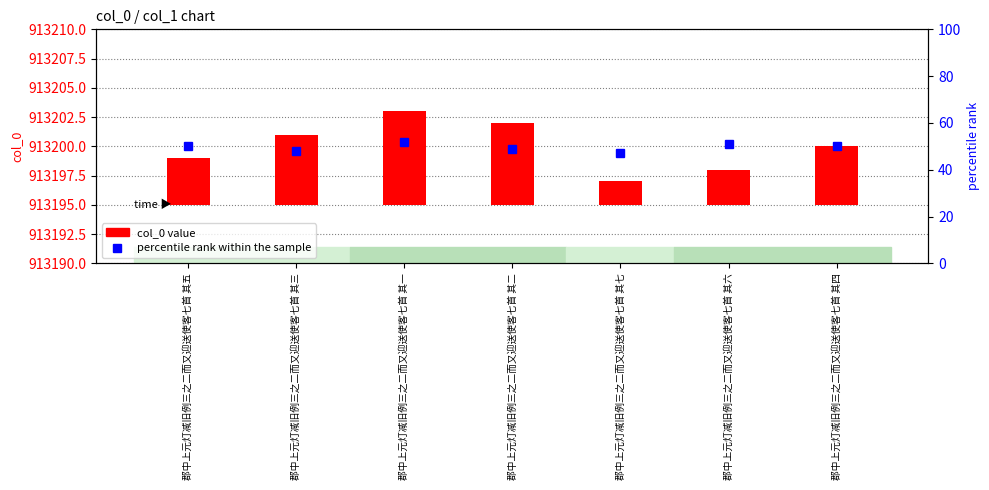

What is the minimum value for percentile rank within the sample?

47